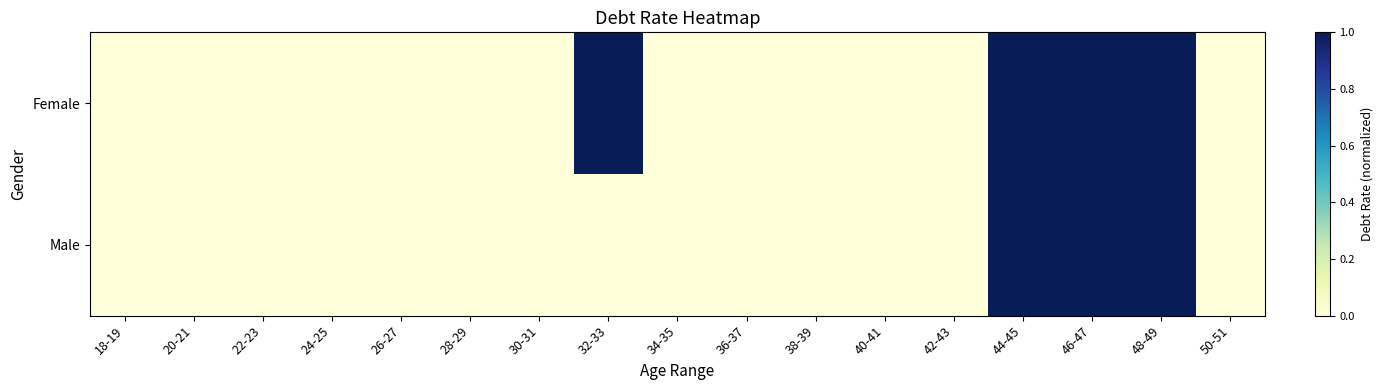

Between 42-43 and 46-47, which series saw the biggest shift?

Female